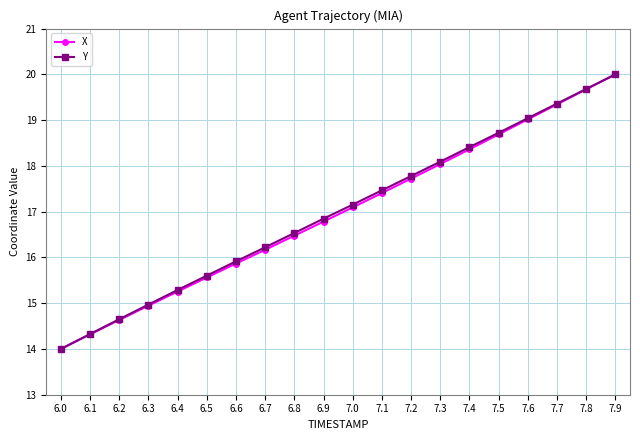

Reading left to right, list all the values displayed in this chart.

X: 14.0	14.3	14.6	14.9	15.3	15.6	15.9	16.2	16.5	16.8	17.1	17.4	17.7	18.0	18.4	18.7	19.0	19.3	19.7	20.0
Y: 14.0	14.3	14.7	15.0	15.3	15.6	15.9	16.2	16.5	16.8	17.2	17.5	17.8	18.1	18.4	18.7	19.0	19.4	19.7	20.0